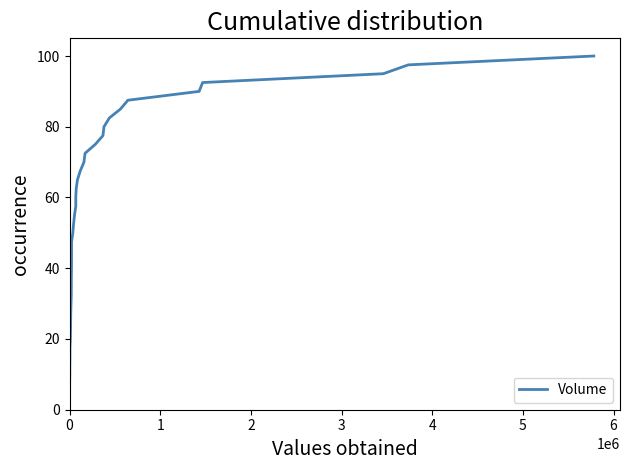

What is the minimum value shown in the chart?

2.5